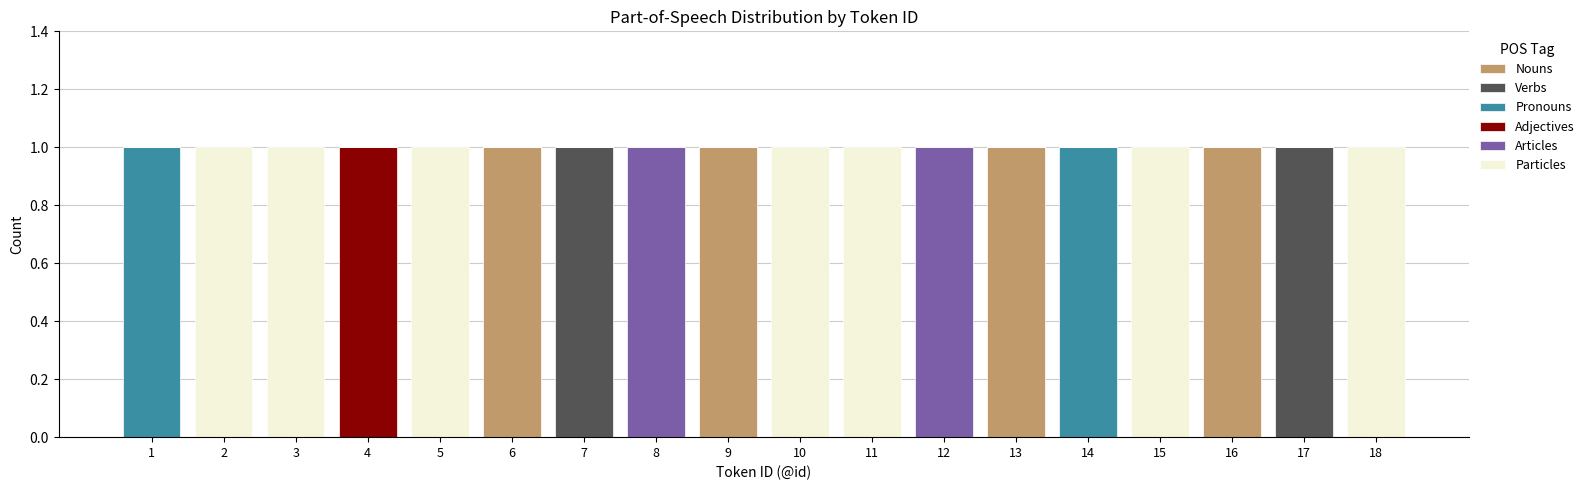

What are all the series names shown in the legend?

Nouns, Verbs, Pronouns, Adjectives, Articles, Particles